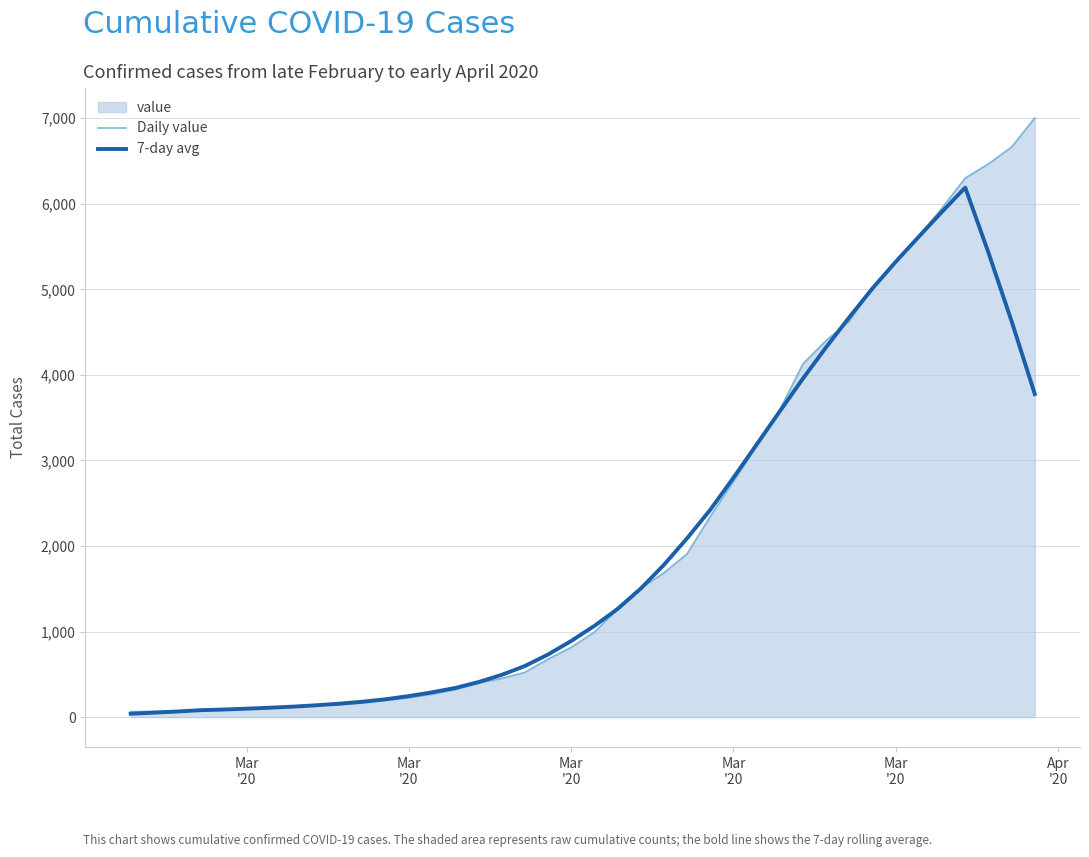

Reading left to right, extract all data points from this chart.

Daily value: 64.0	68.0	69.0	76.0	87.0	95.0	108.0	119.0	138.0	146.0	166.0	197.0	226.0	269.0	320.0	398.0	452.0	523.0	677.0	816.0	993.0	1261.0	1505.0	1686.0	1909.0	2345.0	2754.0	3168.0	3592.0	4129.0	4403.0	4628.0	5028.0	5317.0	5622.0	5952.0	6301.0	6466.0	6664.0	7003.0
7-day avg: 39.6	52.0	65.6	81.0	88.9	98.9	109.9	122.7	138.4	157.1	180.1	208.9	246.0	289.7	340.7	409.3	493.6	597.0	731.4	889.6	1065.9	1263.9	1502.1	1779.0	2089.7	2422.7	2797.6	3185.7	3574.1	3957.4	4323.6	4674.1	5011.3	5321.6	5616.3	5907.1	6189.3	5429.7	4626.6	3776.3